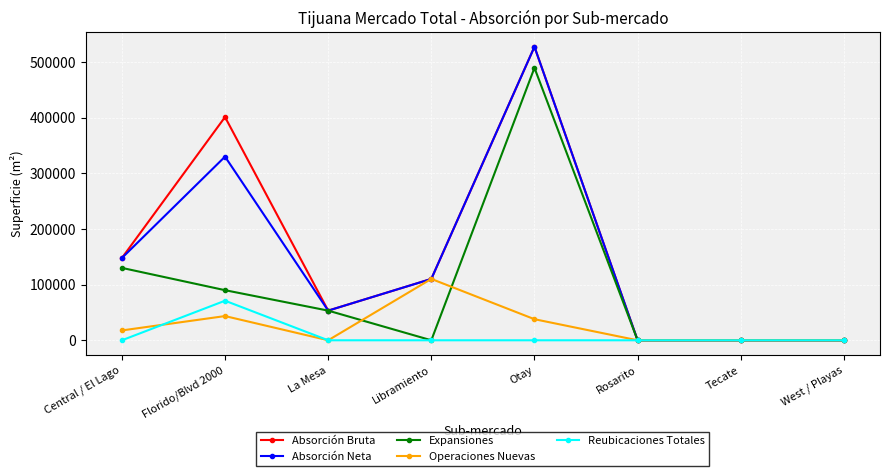

At which category is the sum across all series the highest?

Otay